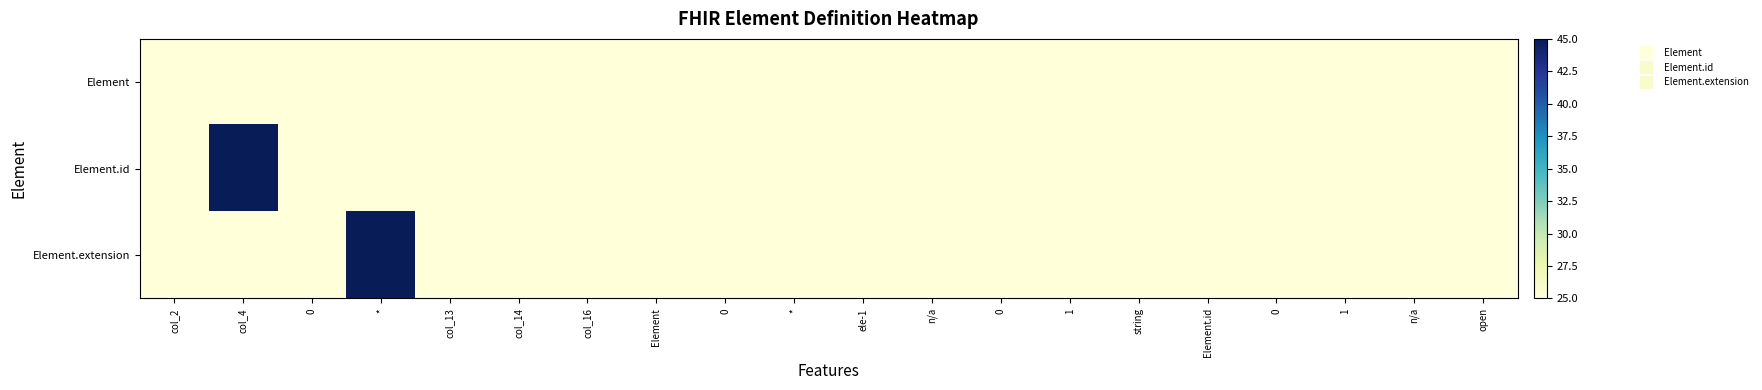

At which category is the sum across all series the highest?

col_4